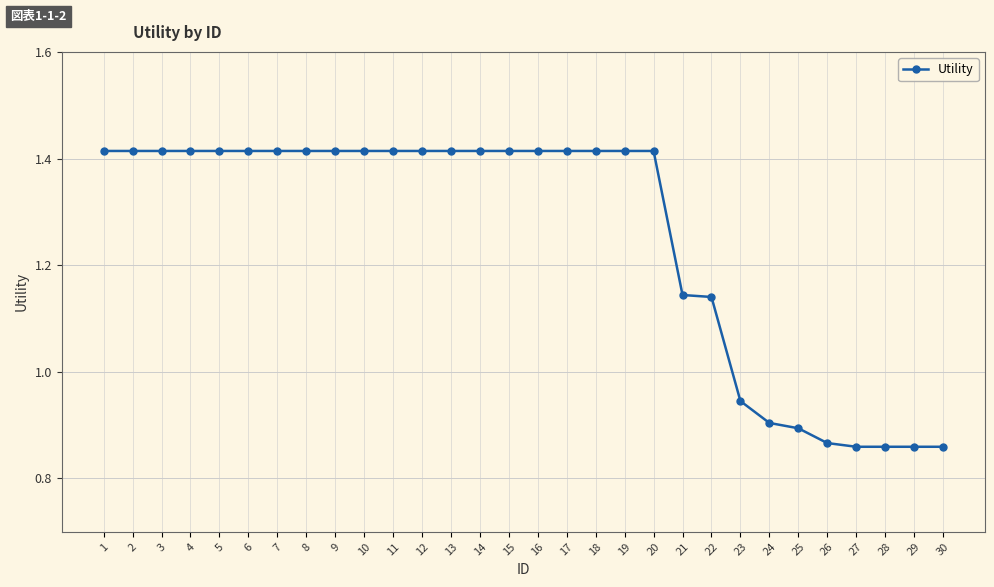

Which has a higher value, 22 or 27?

22